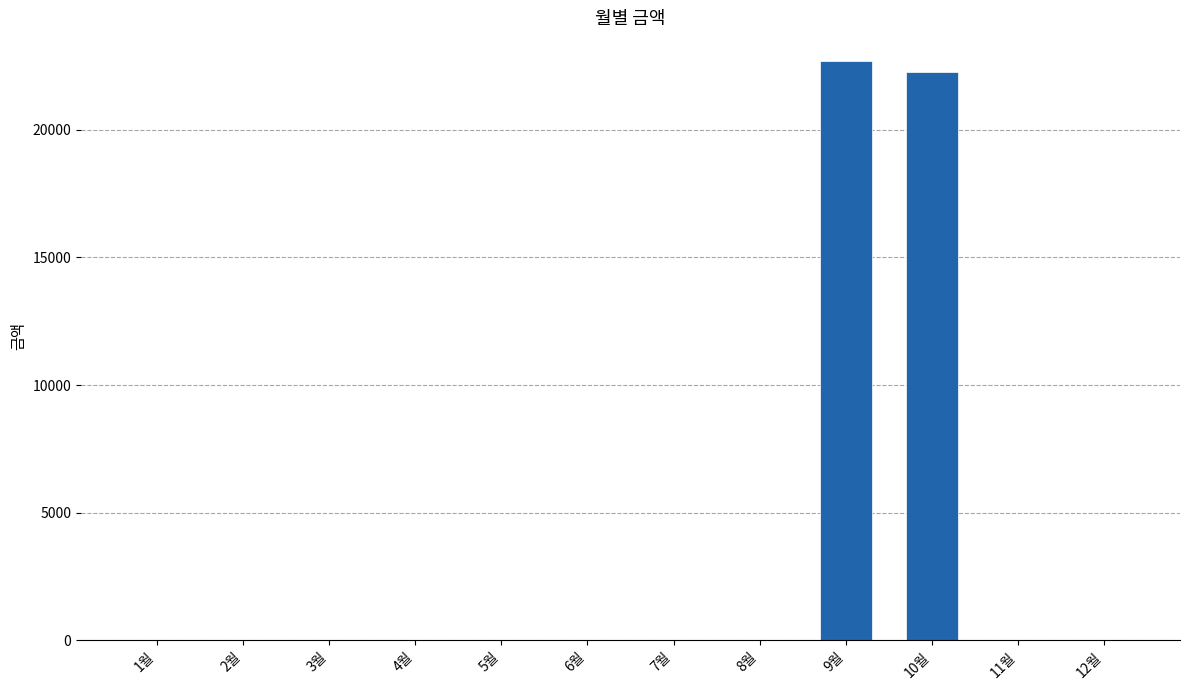

What is the maximum value shown in the chart?

22680